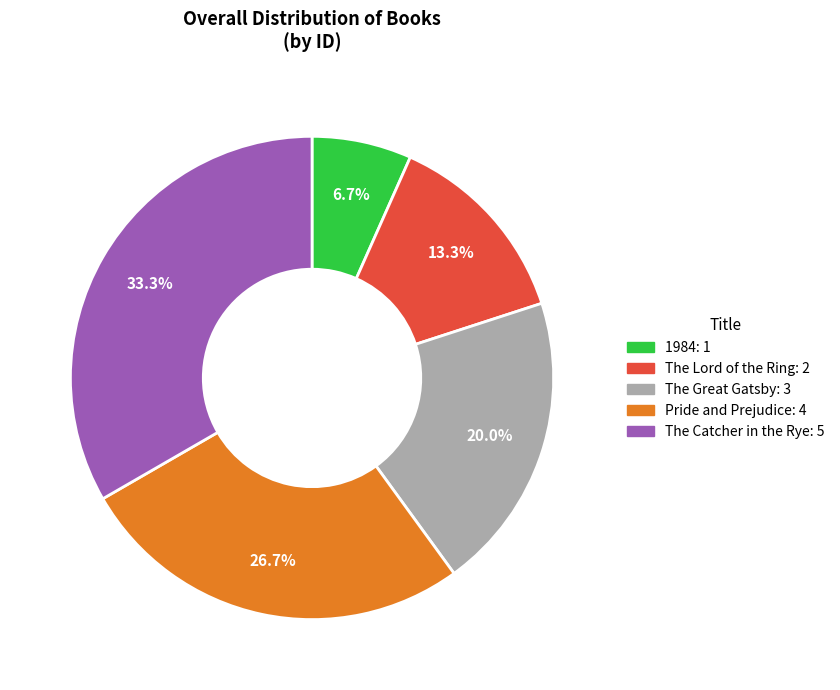

To the nearest percent, what is the combined percentage of The Lord of the Ring and The Catcher in the Rye?

47%